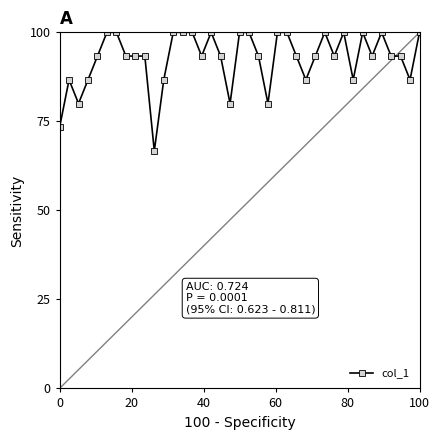

True or false: the data has more than 2 interior local peaks.

True